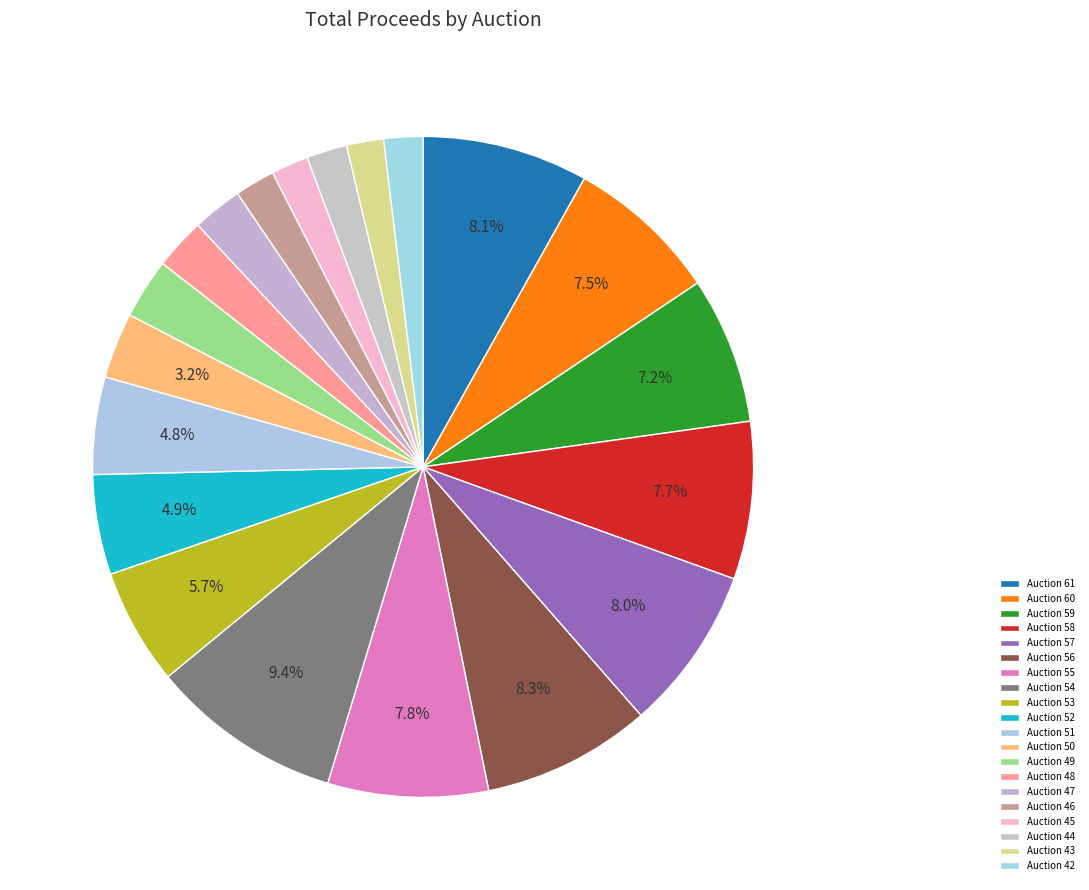

True or false: Auction 53 accounts for 6% of the total.

True